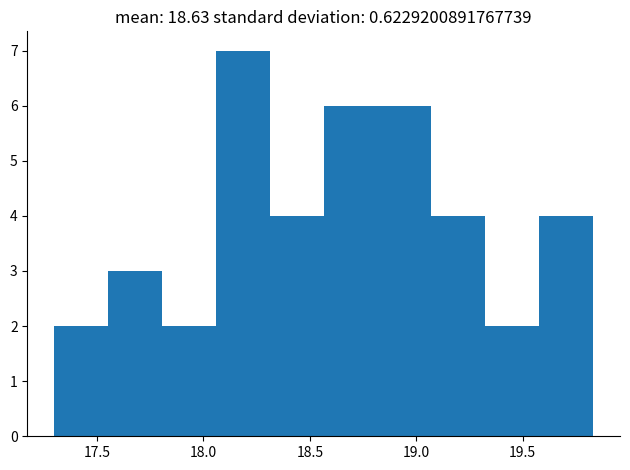

Reading left to right, transcribe this chart: for each bar, give the range it covers on the x-axis and its height. Neither the bar edges nor the heights are printed on the chart, so give them approximately, as read against the axes.

17.30 to 17.55: 2
17.55 to 17.80: 3
17.80 to 18.05: 2
18.05 to 18.30: 7
18.30 to 18.55: 4
18.55 to 18.80: 6
18.80 to 19.05: 6
19.05 to 19.30: 4
19.30 to 19.60: 2
19.60 to 19.85: 4